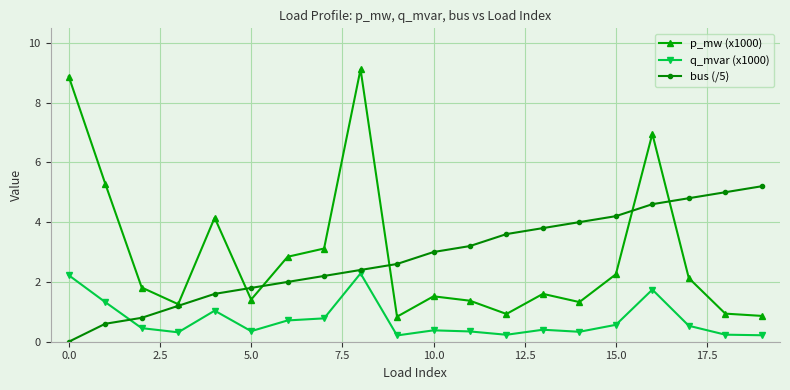

Which series has the widest spread of values?

p_mw (x1000)